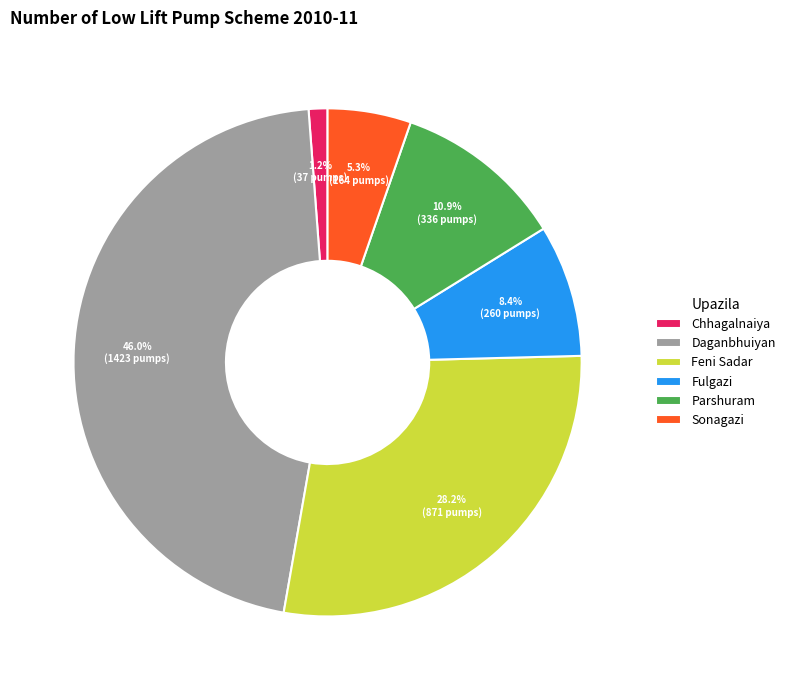

To the nearest percent, what percentage of the pie is Feni Sadar?

28%